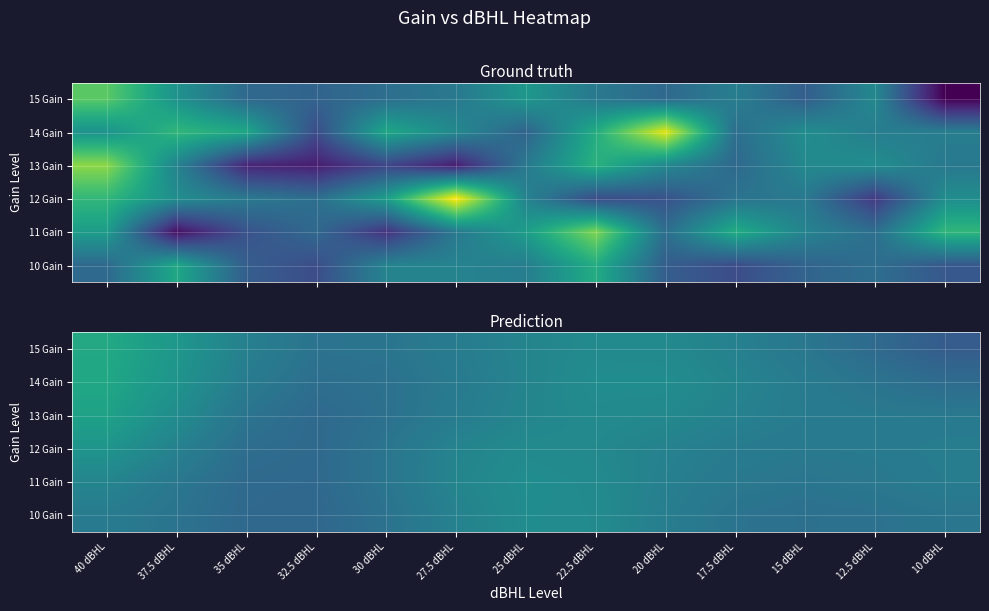

At which category is the sum across all series the highest?

40 dBHL